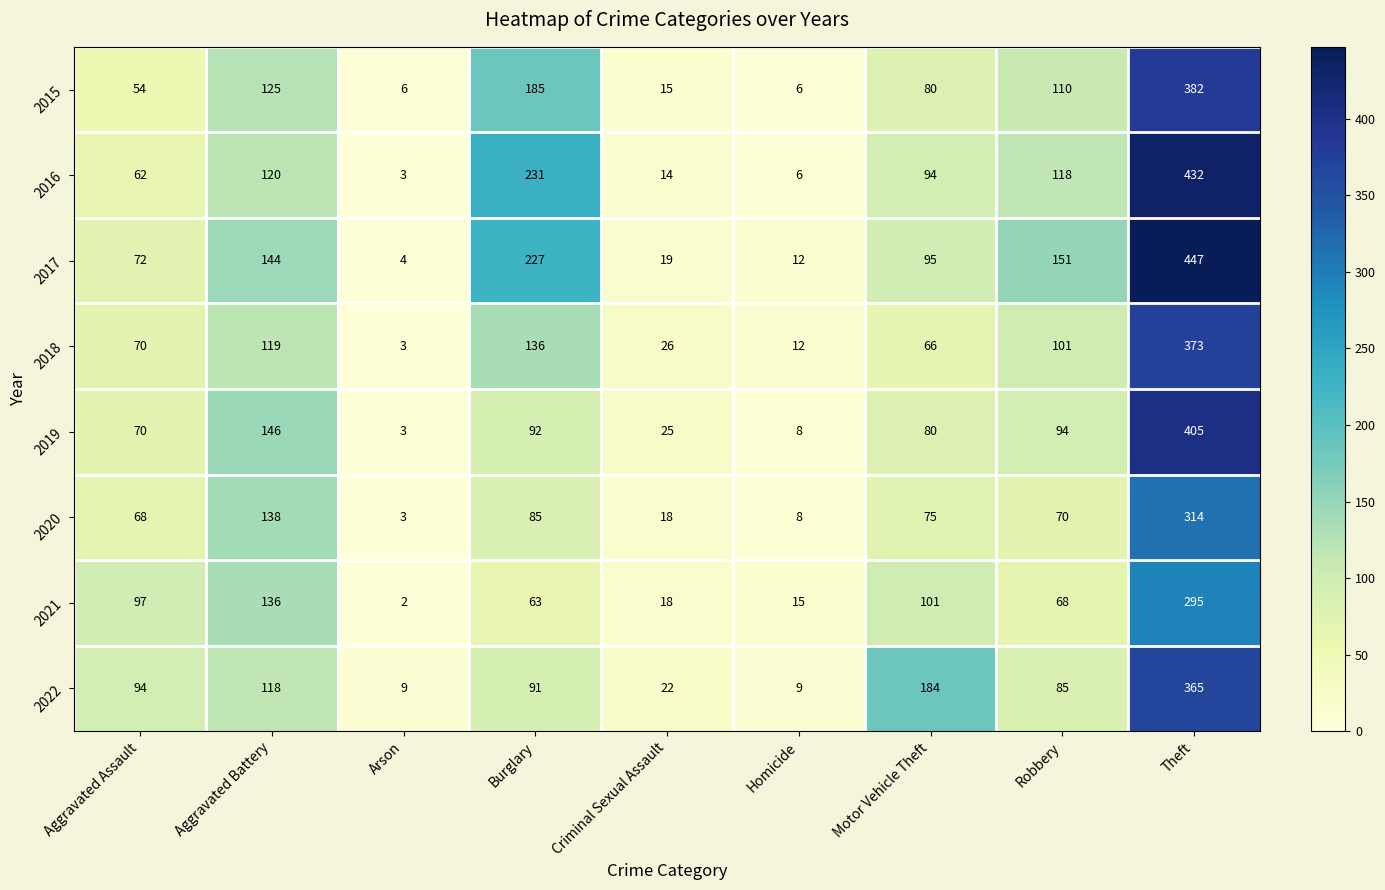

At how many categories does at least one series exceed 175?

3